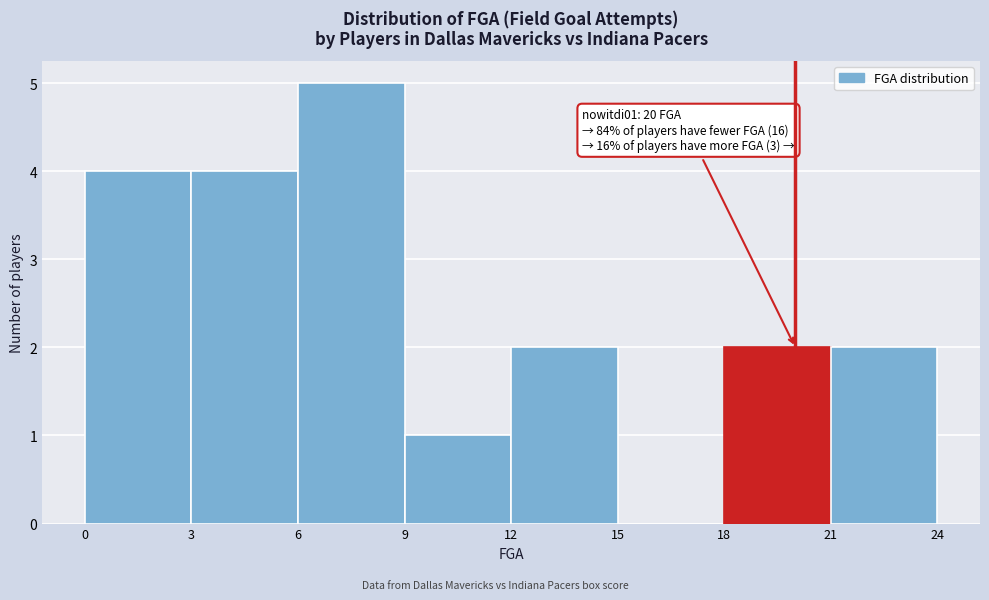

Over which range of the x-axis is the bar tallest?

6 to 9